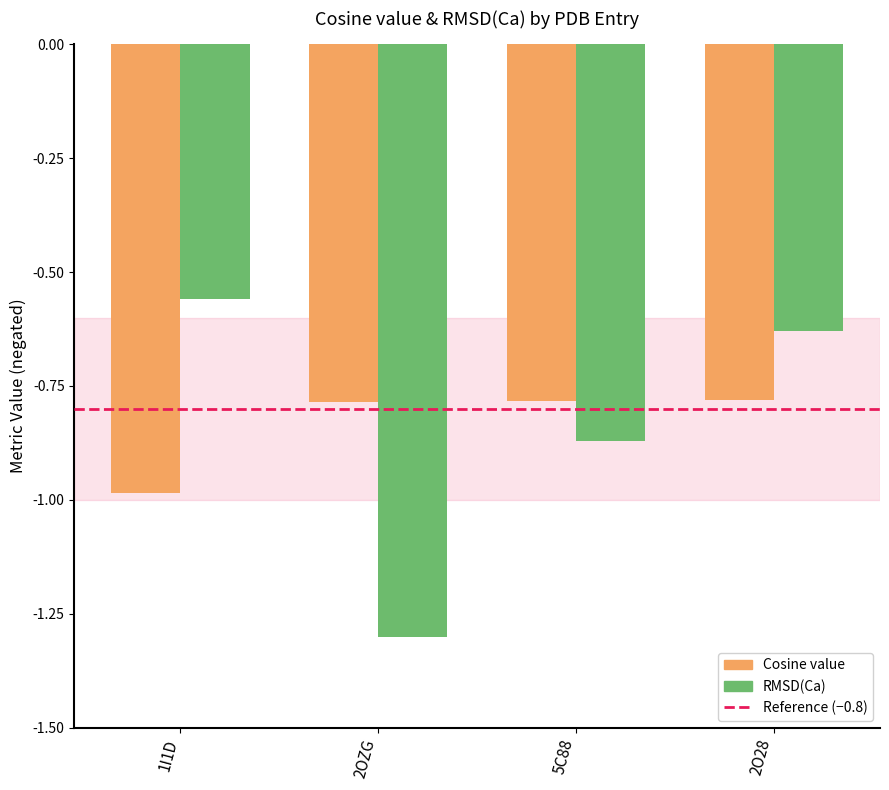

List the labels in order of RMSD(Ca) value, largest first.

1I1D, 2O28, 5C88, 2OZG